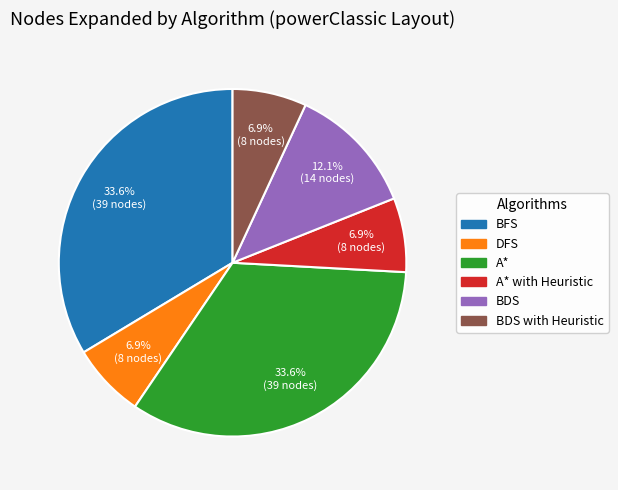

What is the ratio of the value at BDS to the value at A*?

0.4